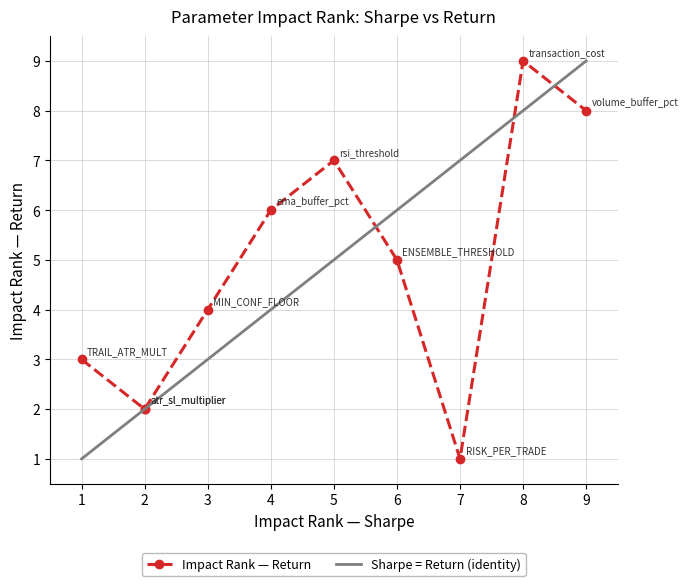

Approximately how many times larger is the value at 5 compared to 3?

1.8